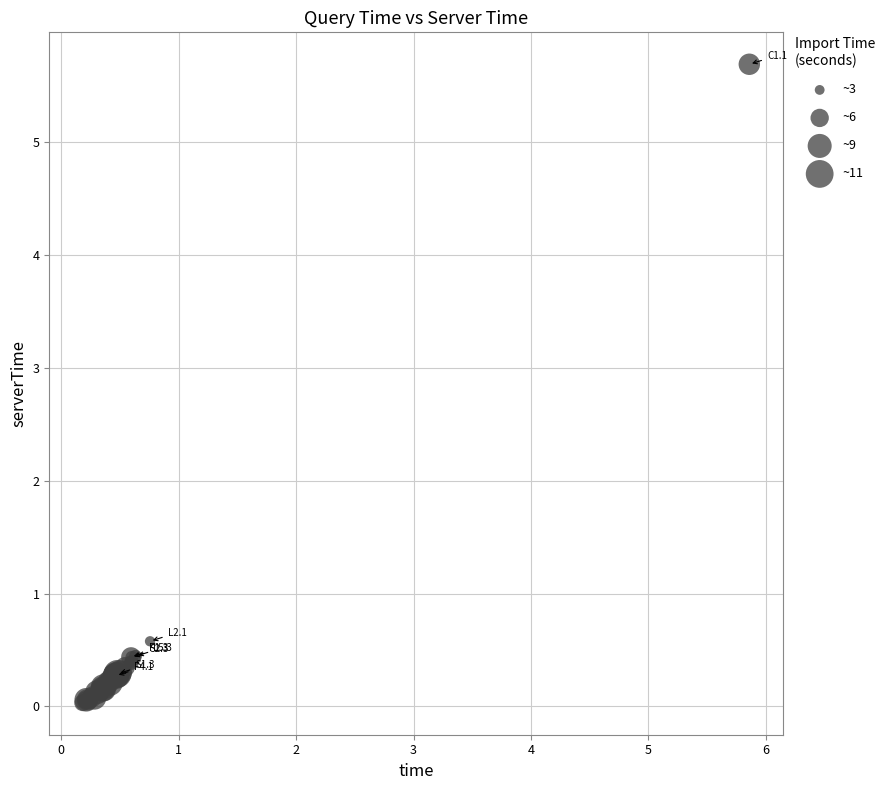

What Y value in the scatter plot is closest to 2?

0.6